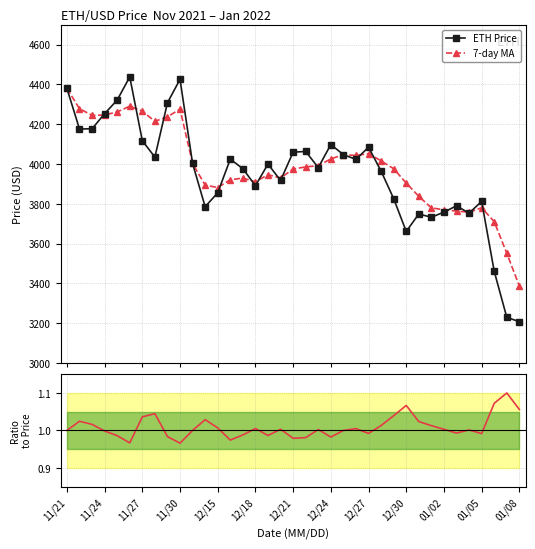

What is the value of the ETH Price point at the 13th from the left?

3855.3